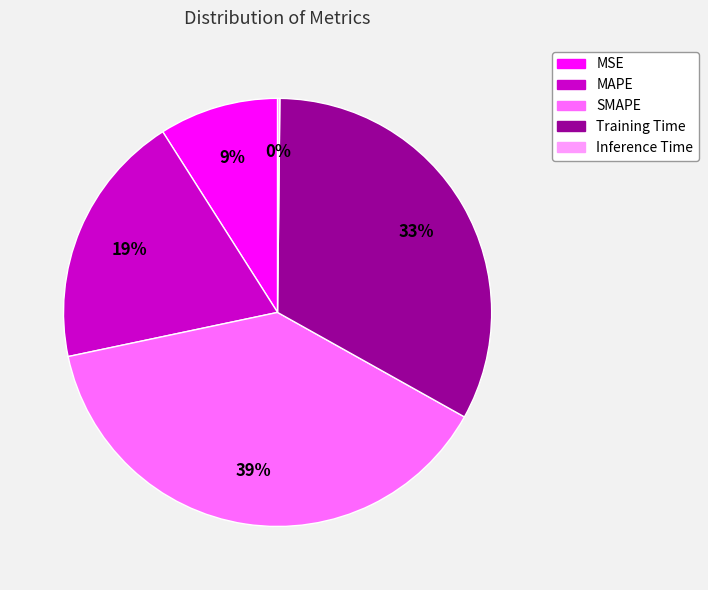

Is MSE the majority of the pie?

No